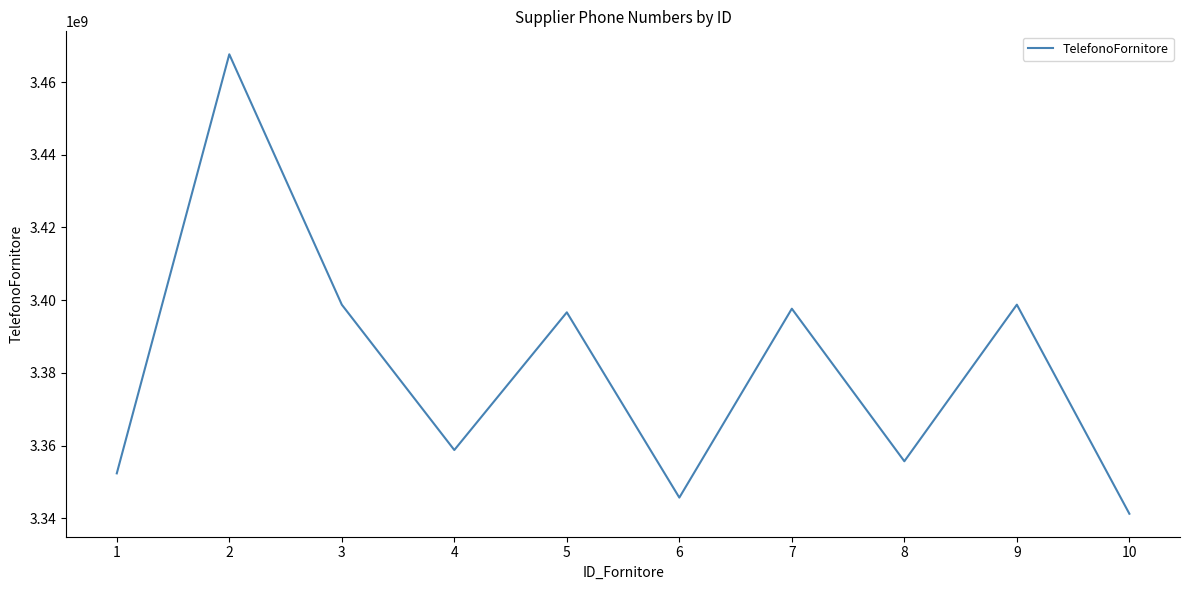

Between 8 and 2, which is larger?

2